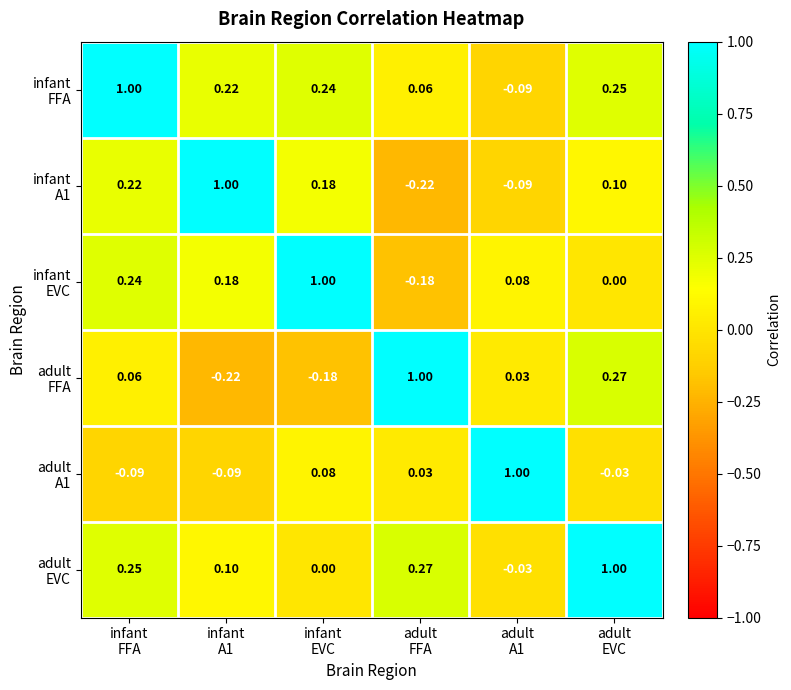

List the series in order of their peak value, lowest first.

infant A1, infant EVC, infant FFA, adult FFA, adult A1, adult EVC